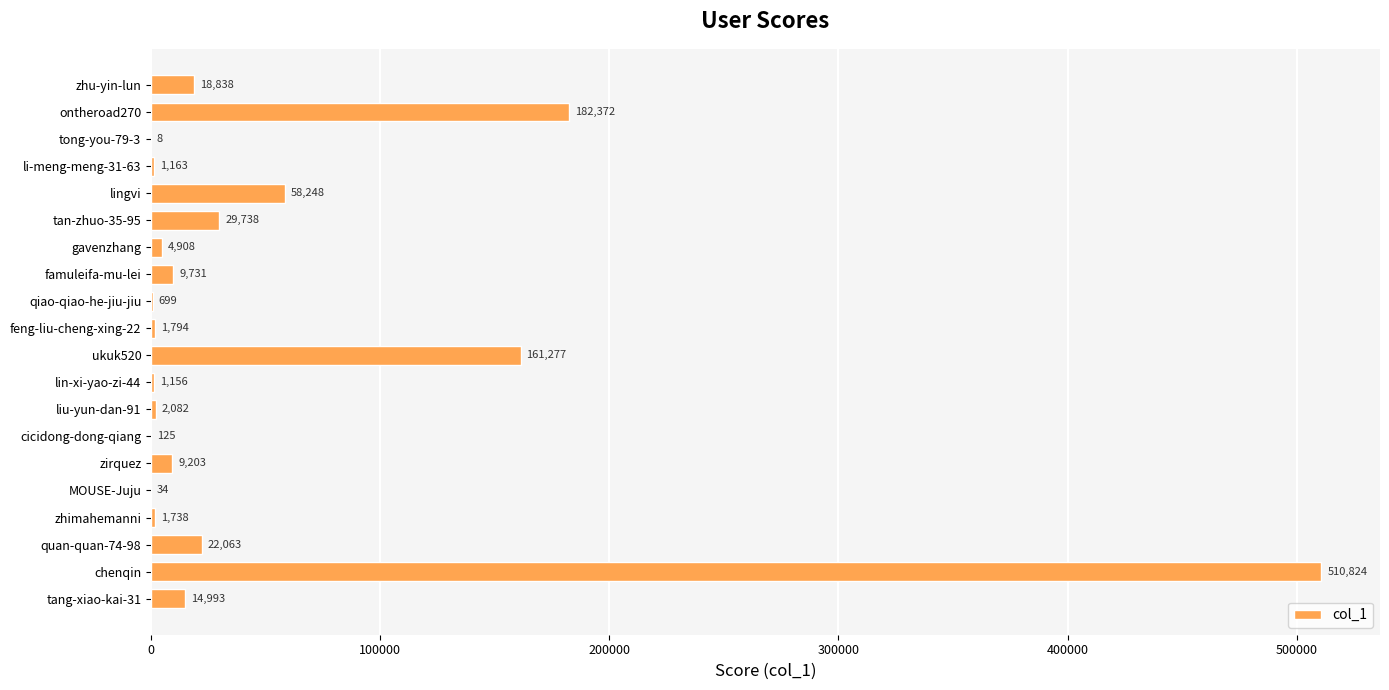

Approximately how many times larger is the value at zhimahemanni compared to cicidong-dong-qiang?

13.9